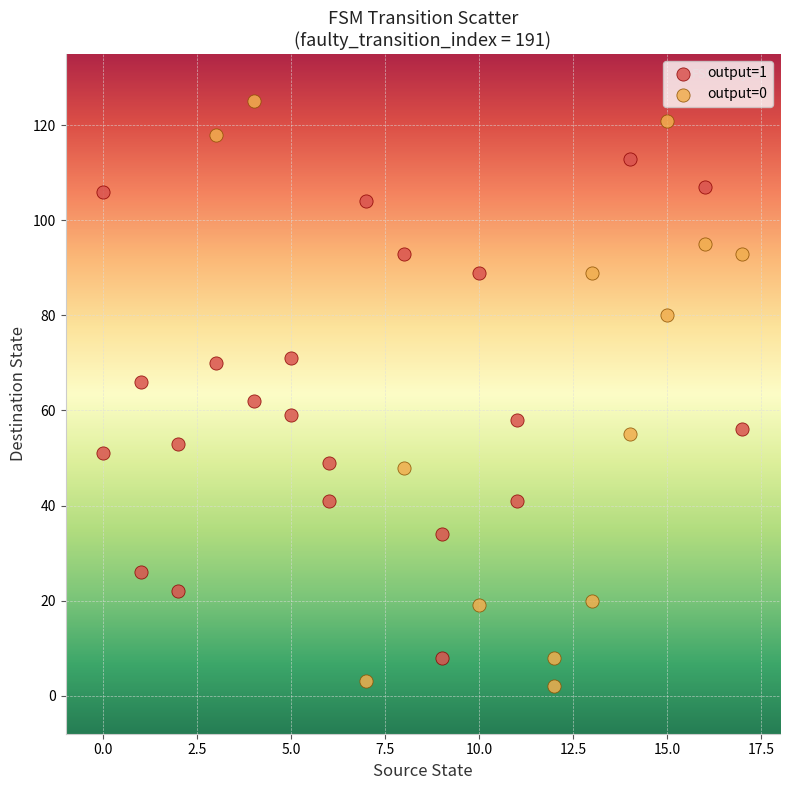

Which series reaches the minimum Y coordinate?

output=0